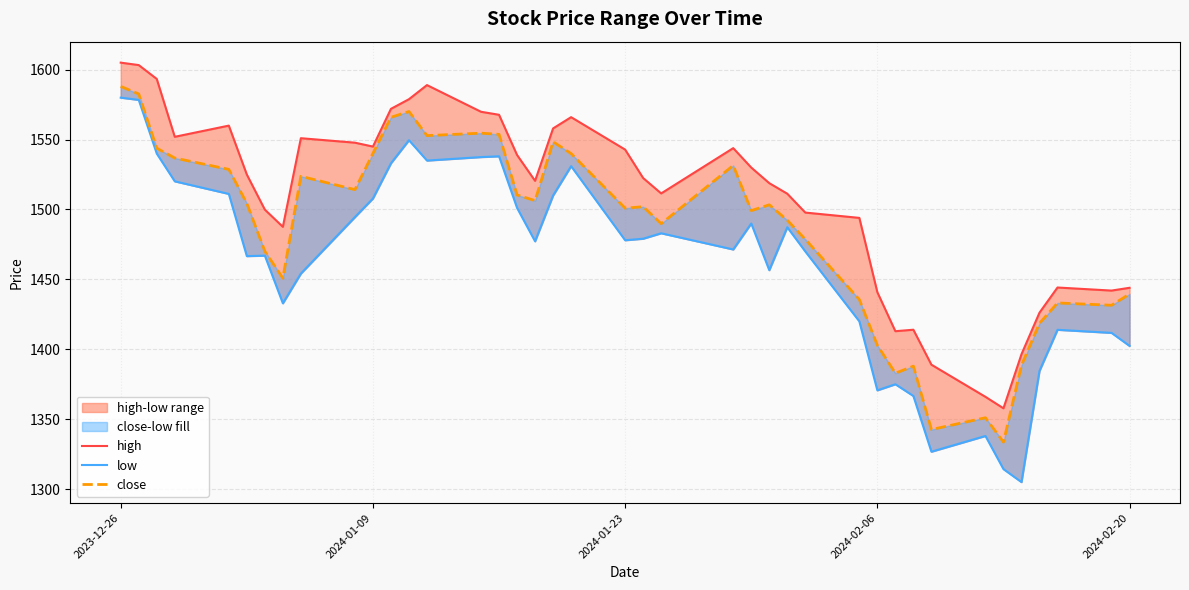

At which label does close reach its peak?

2023-12-26